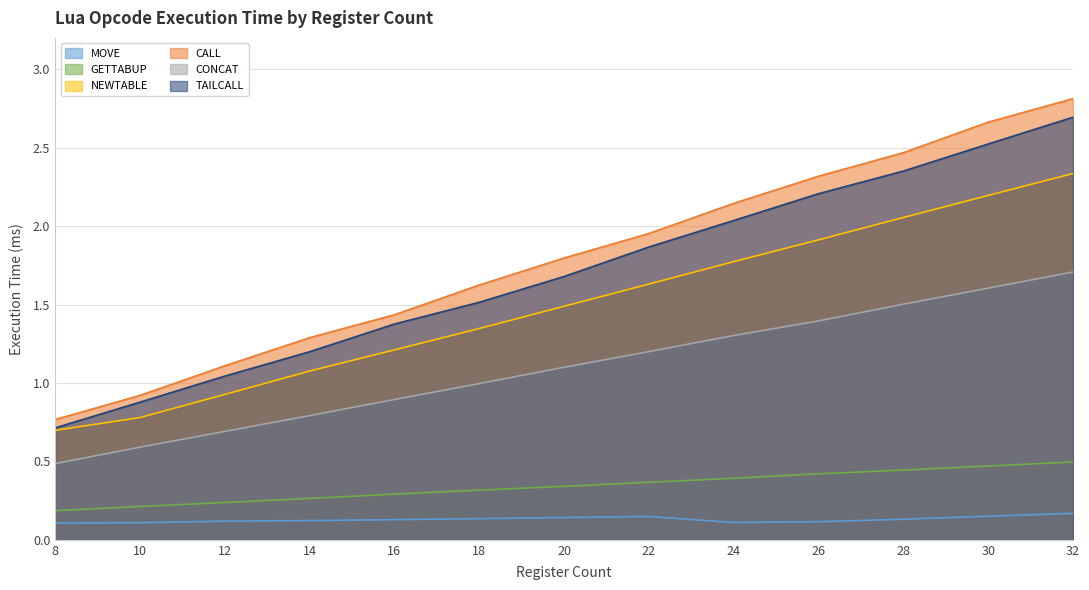

At which category does MOVE reach its first local peak?

22